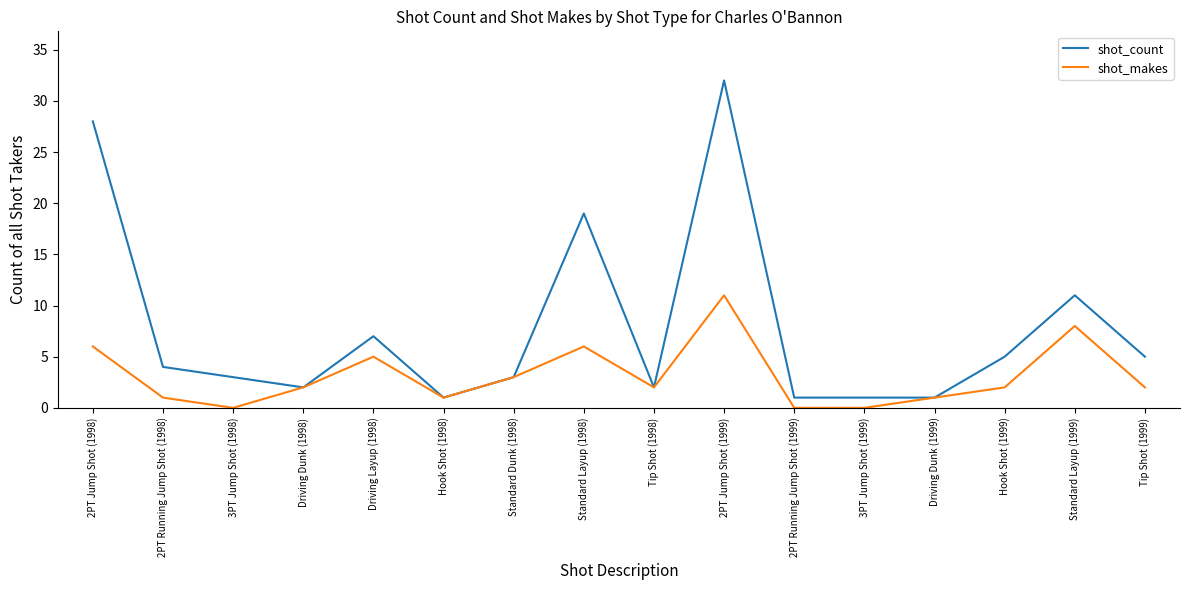

How many interior local peaks does the shot_makes series have?

4